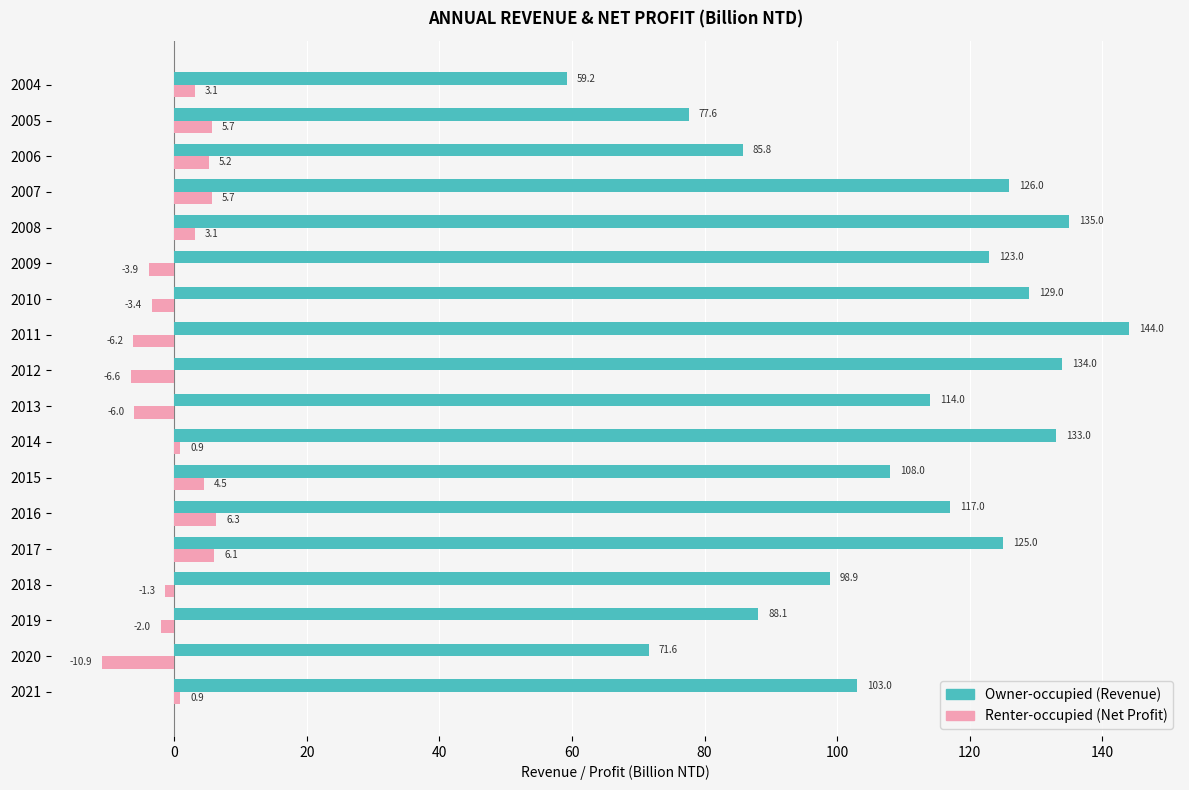

At which category does the chart reach its peak across all series?

2011